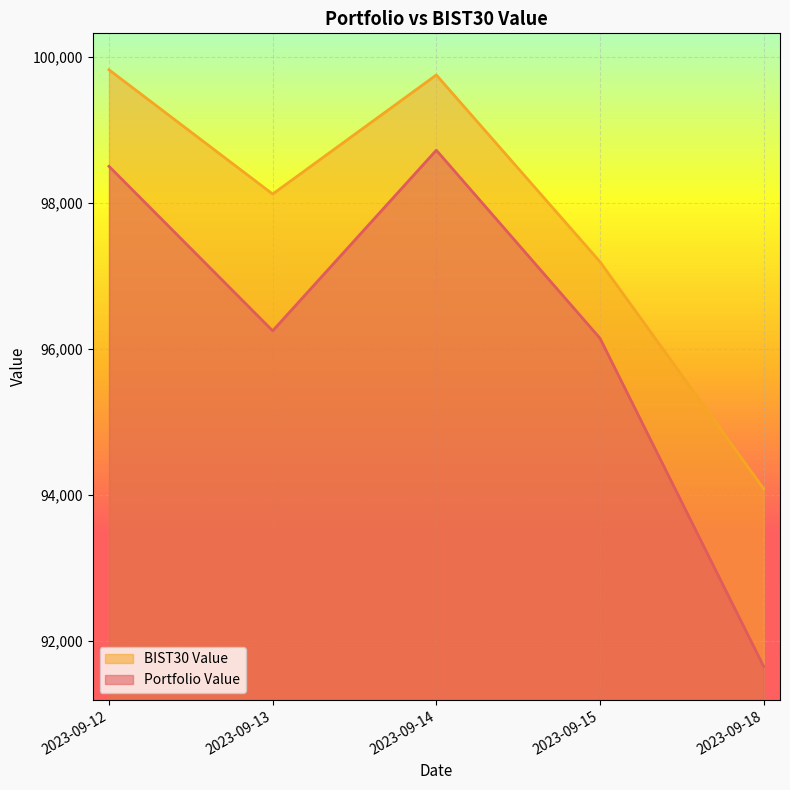

Rank the series by their average value, from highest to lowest.

BIST30 Value, Portfolio Value